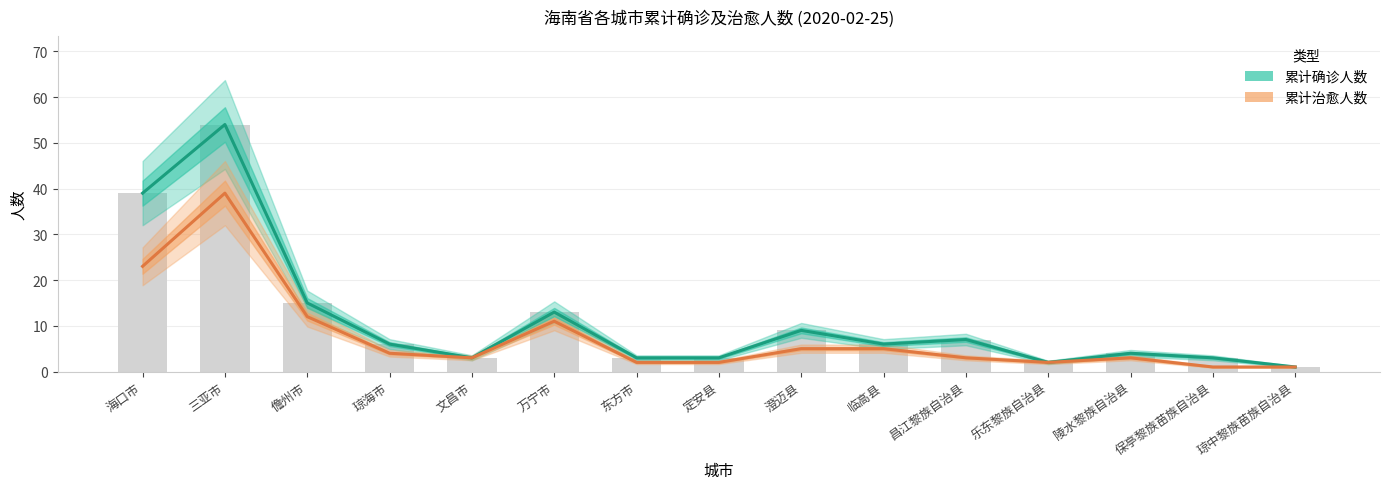

What is the difference between the 累计确诊人数 values at 陵水黎族自治县 and 儋州市?

11